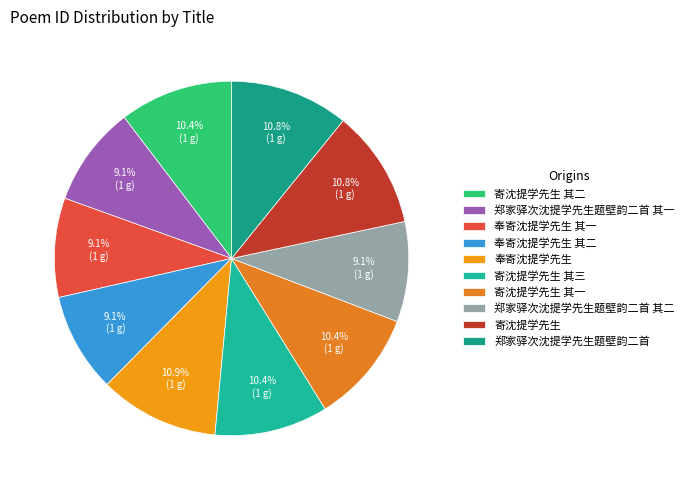

True or false: 寄沈提学先生 accounts for 11% of the total.

True